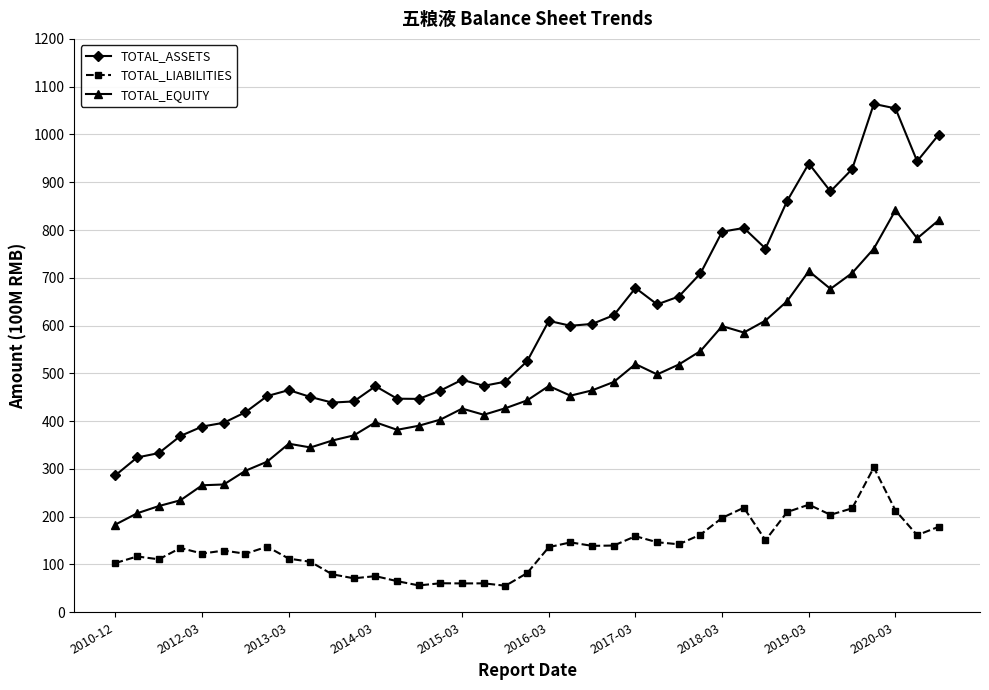

At how many categories does at least one series exceed 253?

39